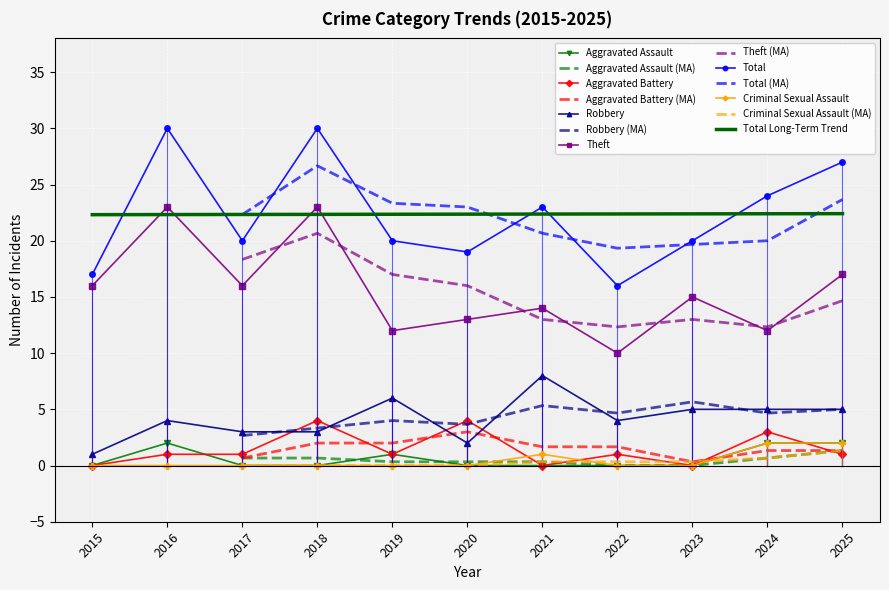

Is the value of Theft at 2021 greater than the value of Aggravated Assault at 2020?

Yes